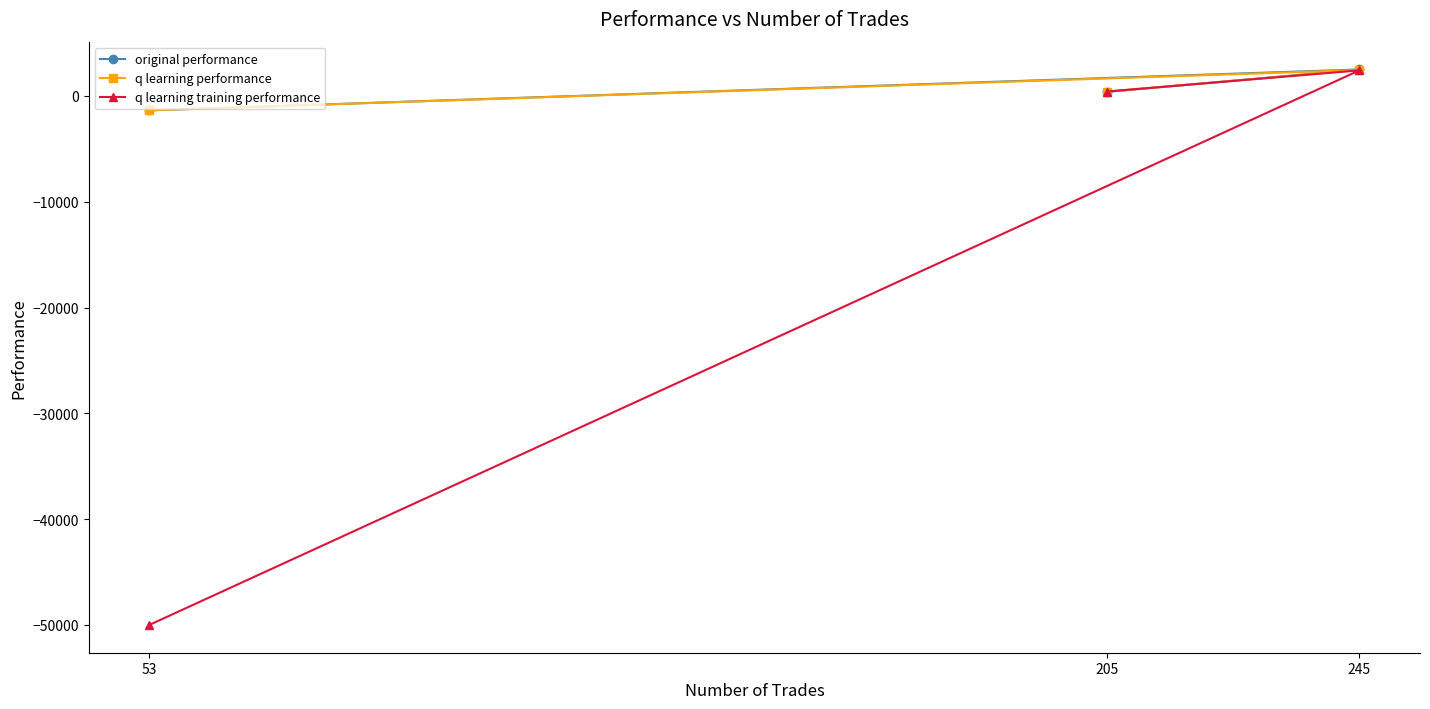

Reading left to right, list all the values displayed in this chart.

original performance: 53=-1361.7	205=384.6	245=2506.5
q learning performance: 53=-1361.7	205=421.3	245=2450.7
q learning training performance: 53=-50000.0	205=421.3	245=2422.9